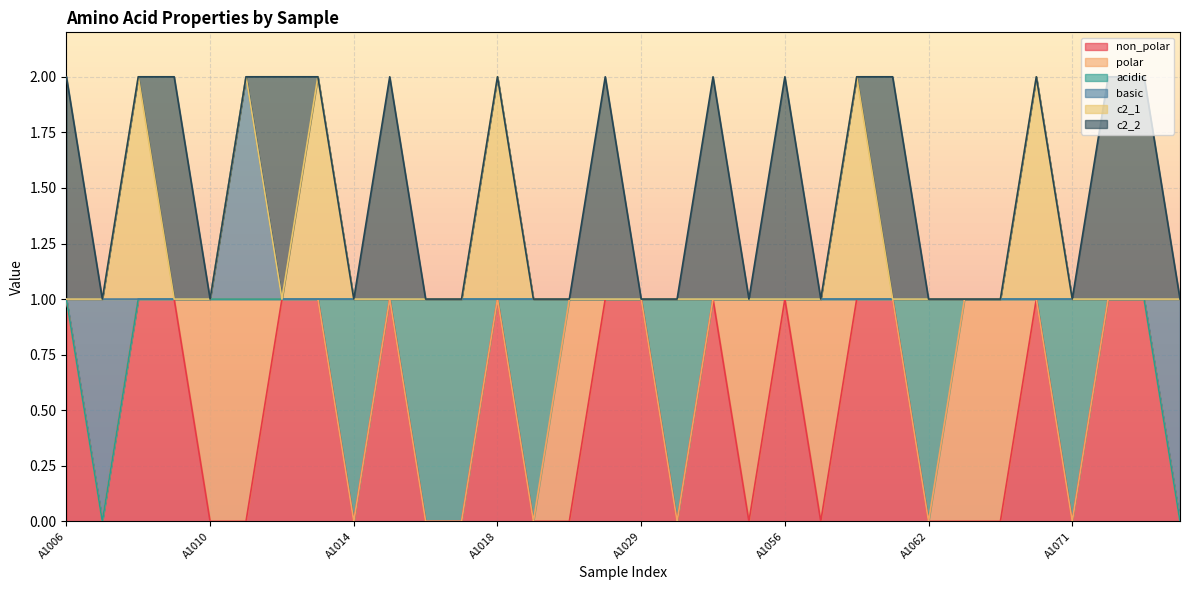

How many categories are shown in the chart?

32